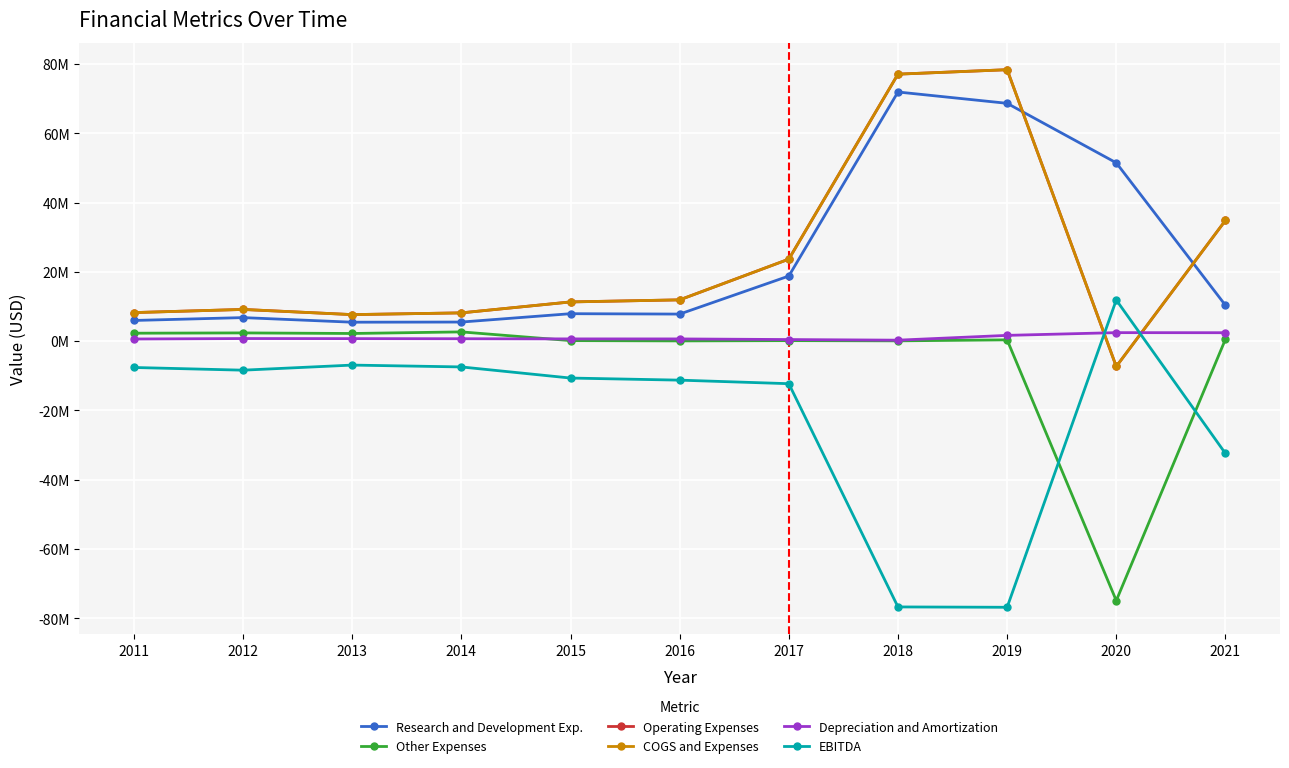

Reading right to left, list all the values displayed in this chart.

Research and Development Exp.: 2021=10341000	2020=51463000	2019=68645000	2018=71913000	2017=18777000	2016=7794000	2015=7906000	2014=5492000	2013=5451000	2012=6777000	2011=5951000
Other Expenses: 2021=509000	2020=-74933000	2019=352000	2018=65000	2017=130000	2016=48000	2015=133000	2014=2650000	2013=2190000	2012=2357000	2011=2273000
Operating Expenses: 2021=34829000	2020=-7334000	2019=78351000	2018=77067000	2017=23656000	2016=11900000	2015=11303000	2014=8142000	2013=7641000	2012=9134000	2011=8224000
COGS and Expenses: 2021=34829000	2020=-7334000	2019=78351000	2018=77067000	2017=23656000	2016=11900000	2015=11303000	2014=8142000	2013=7641000	2012=9134000	2011=8224000
Depreciation and Amortization: 2021=2415000	2020=2436000	2019=1645000	2018=260000	2017=440000	2016=621000	2015=628000	2014=677000	2013=709000	2012=731000	2011=600000
EBITDA: 2021=-32444000	2020=11856000	2019=-76858000	2018=-76758000	2017=-12303000	2016=-11279000	2015=-10675000	2014=-7465000	2013=-6932000	2012=-8403000	2011=-7624000